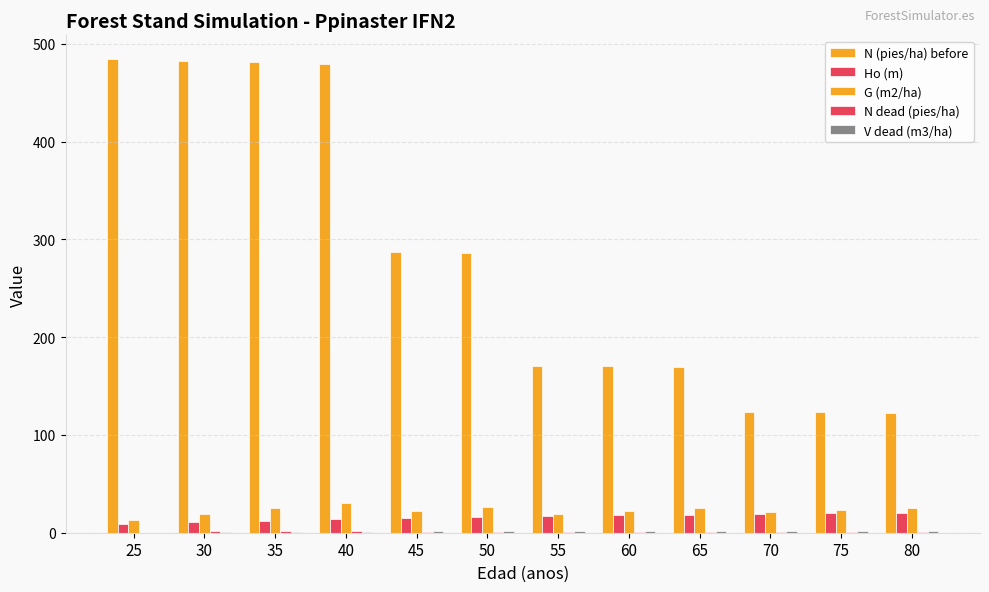

How many series are shown in this chart?

5